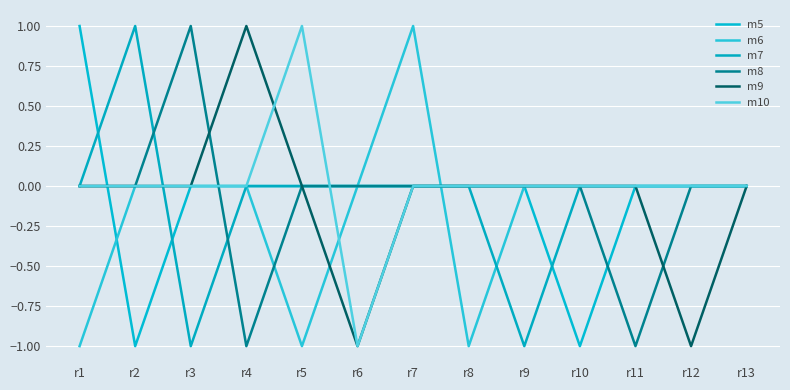

What is the greatest value displayed?

1